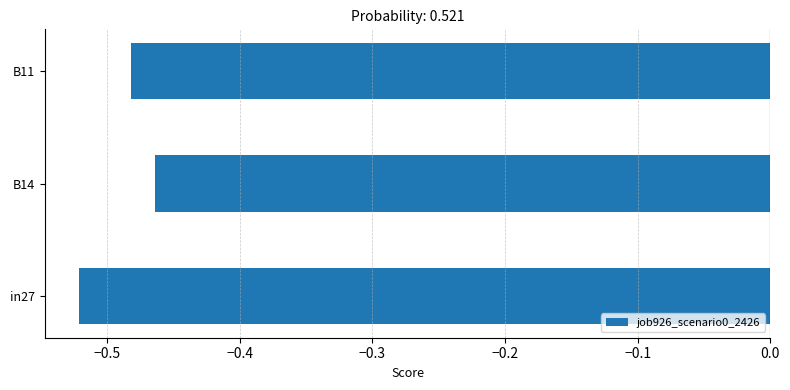

Where is the data nearest to the value 0?

B14